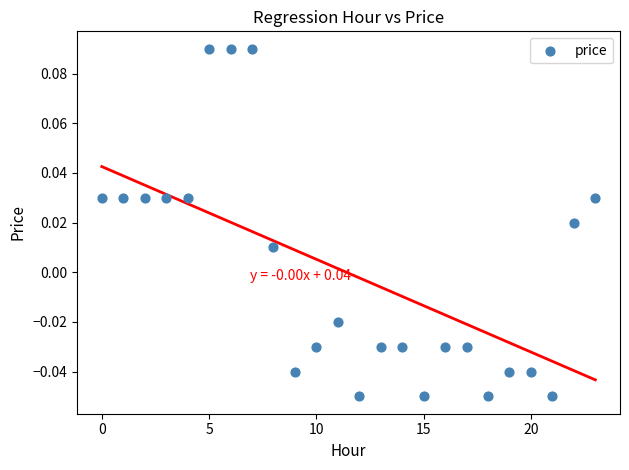

How many data points are displayed?

24